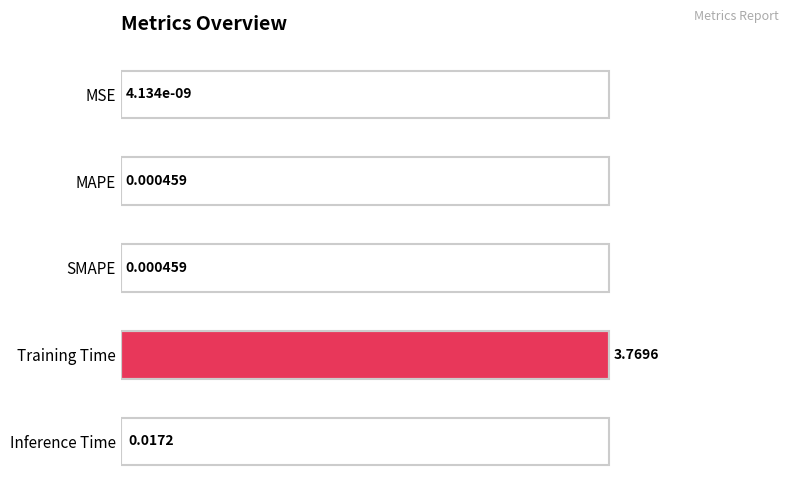

Which category has the highest value across all series?

Training Time